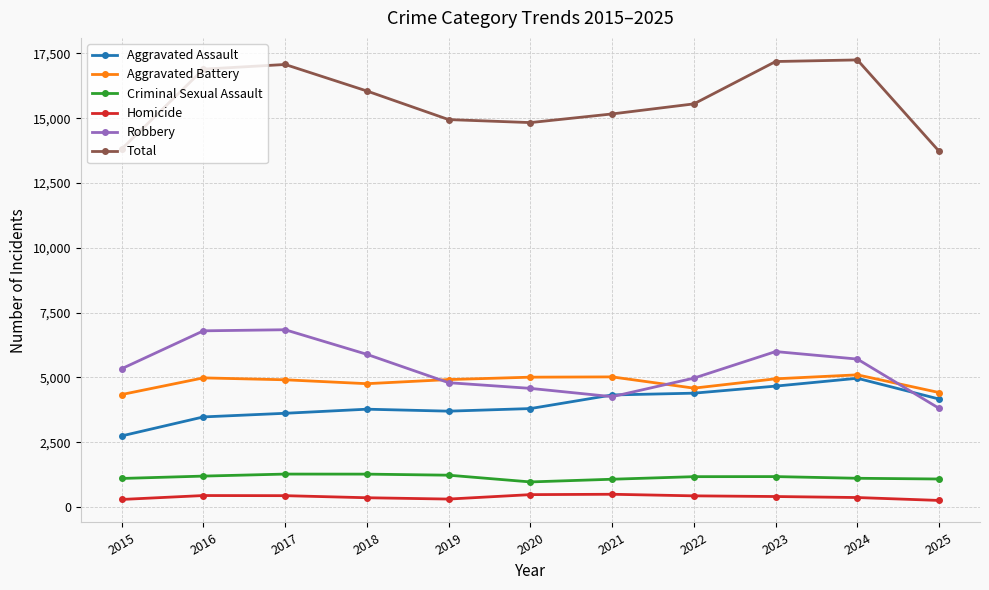

At how many categories does at least one series exceed 390?

11